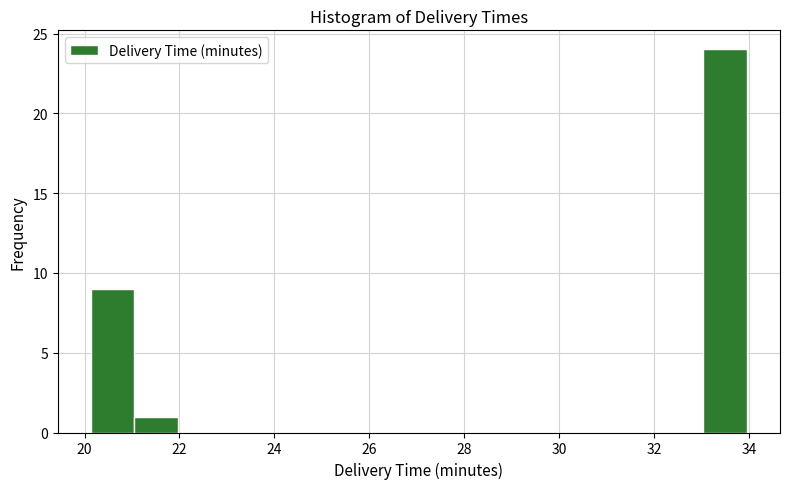

Reading left to right, transcribe this chart: for each bar, give the range it covers on the x-axis and its height. Neither the bar edges nor the heights are printed on the chart, so give them approximately, as read against the axes.

20.2 to 21.0: 9
21.0 to 22.0: 1
22.0 to 22.8: 0
22.8 to 23.8: 0
23.8 to 24.8: 0
24.8 to 25.6: 0
25.6 to 26.6: 0
26.6 to 27.6: 0
27.6 to 28.4: 0
28.4 to 29.4: 0
29.4 to 30.2: 0
30.2 to 31.2: 0
31.2 to 32.2: 0
32.2 to 33.0: 0
33.0 to 34.0: 24